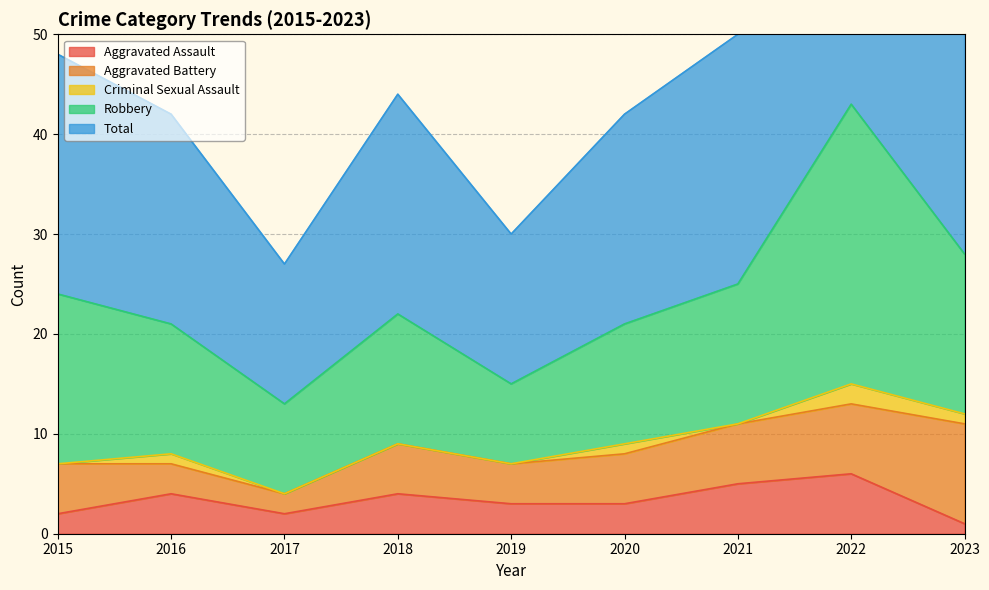

The value of Aggravated Assault at 2018 is 4. True or false?

True